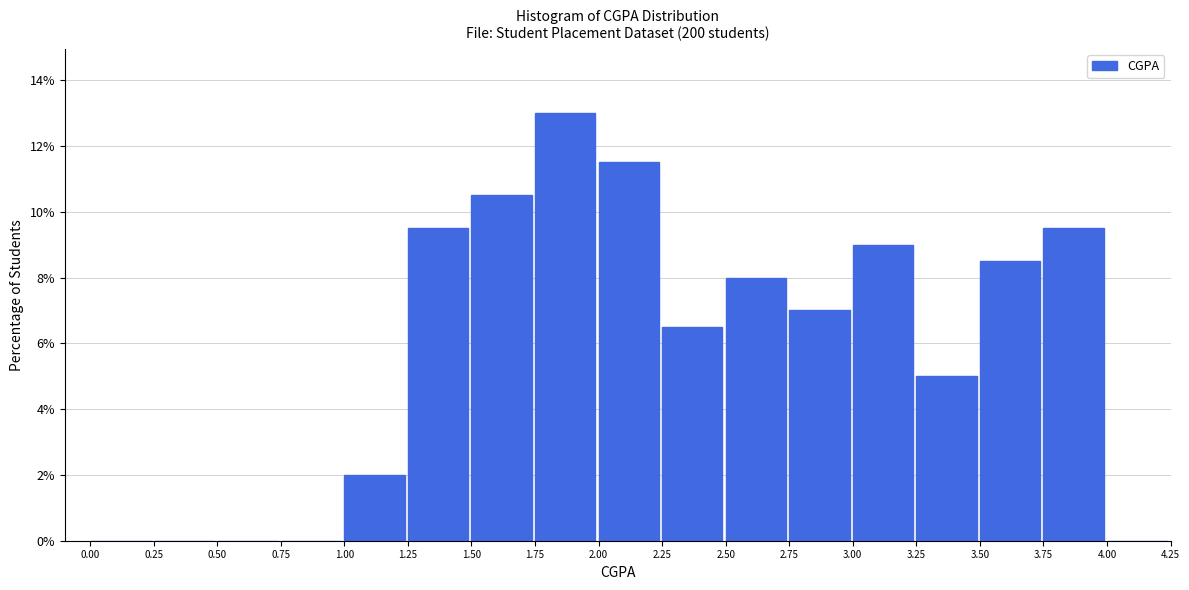

Reading left to right, transcribe this chart: for each bar, give the range it covers on the x-axis and its height. The values are not printed on the chart, so give them approximately, as read against the axis.

0.00 to 0.25: 0
0.25 to 0.50: 0
0.50 to 0.75: 0
0.75 to 1.00: 0
1.00 to 1.25: 2.0
1.25 to 1.50: 9.6
1.50 to 1.75: 10.6
1.75 to 2.00: 13.0
2.00 to 2.25: 11.6
2.25 to 2.50: 6.6
2.50 to 2.75: 8.0
2.75 to 3.00: 7.0
3.00 to 3.25: 9.0
3.25 to 3.50: 5.0
3.50 to 3.75: 8.6
3.75 to 4.00: 9.6
4.00 to 4.25: 0